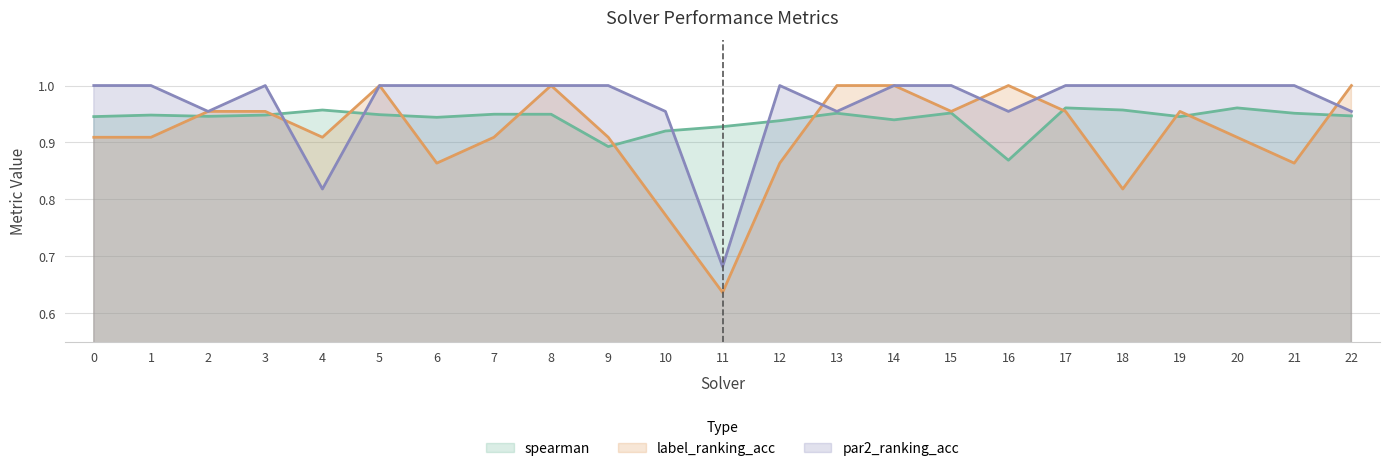

Is the value of spearman at 19 greater than the value of par2_ranking_acc at 20?

No